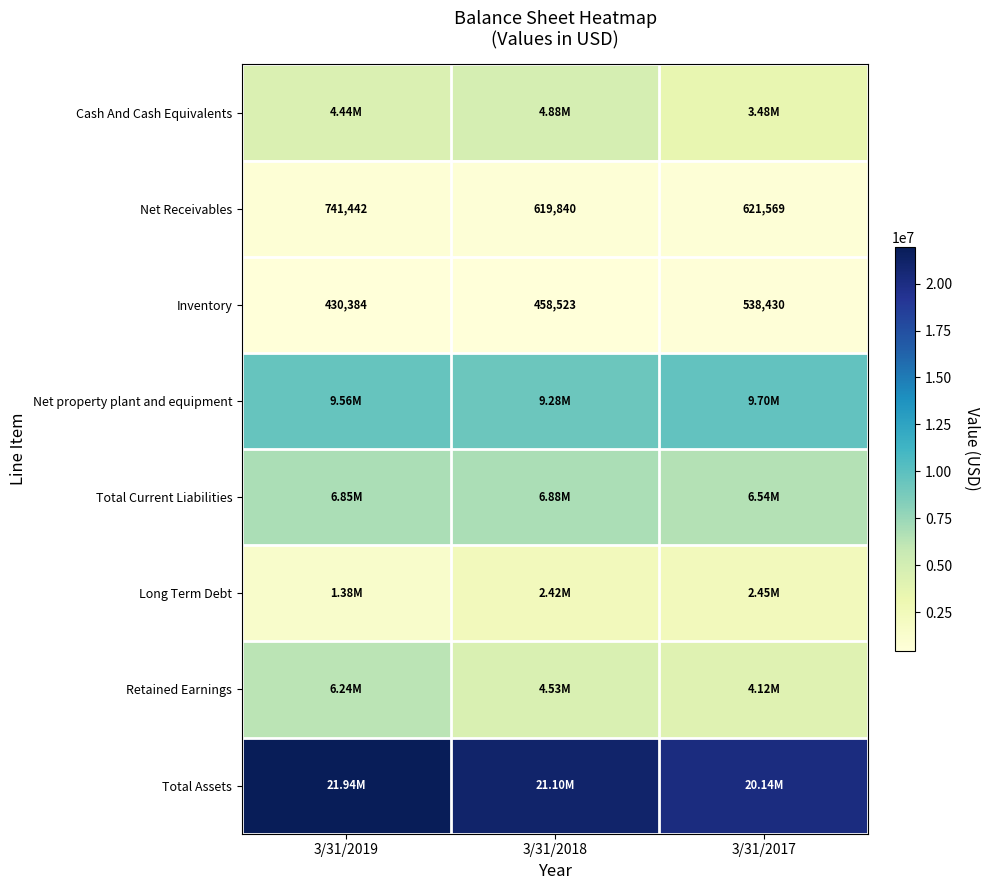

How many data points does each series have?

3